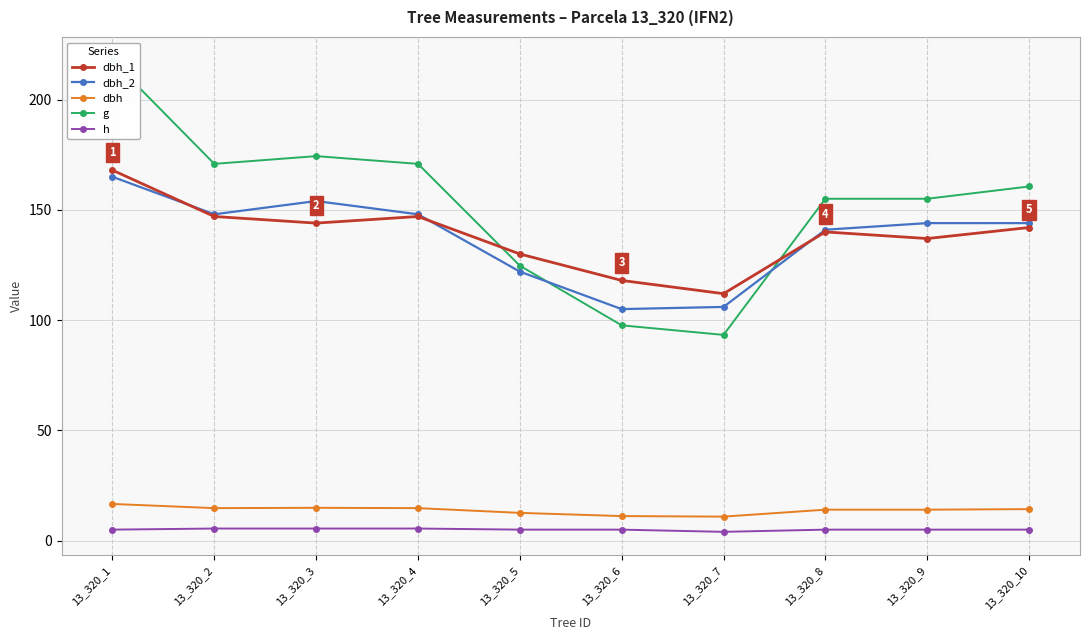

True or false: dbh and dbh_2 intersect in this chart.

False